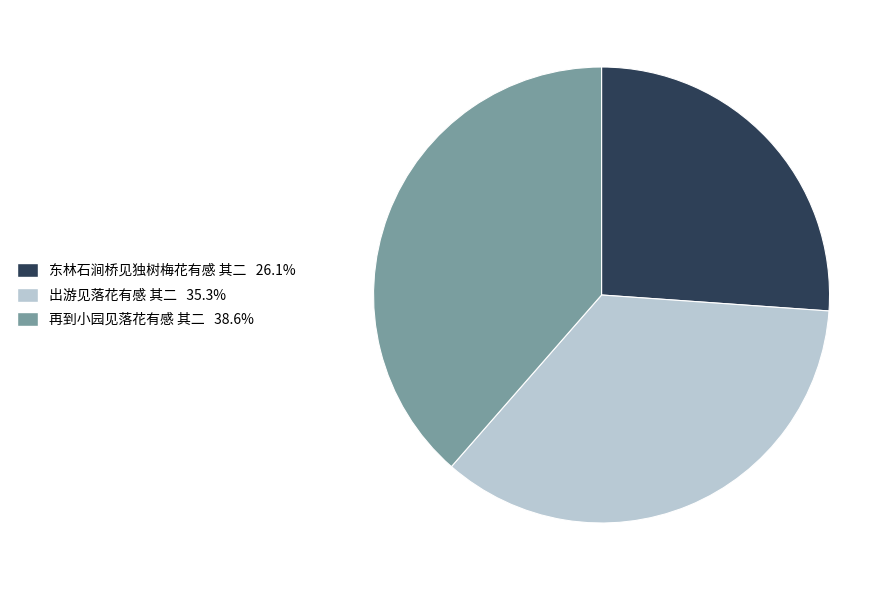

The 再到小园见落花有感 其二 slice represents 27% of the pie. True or false?

False